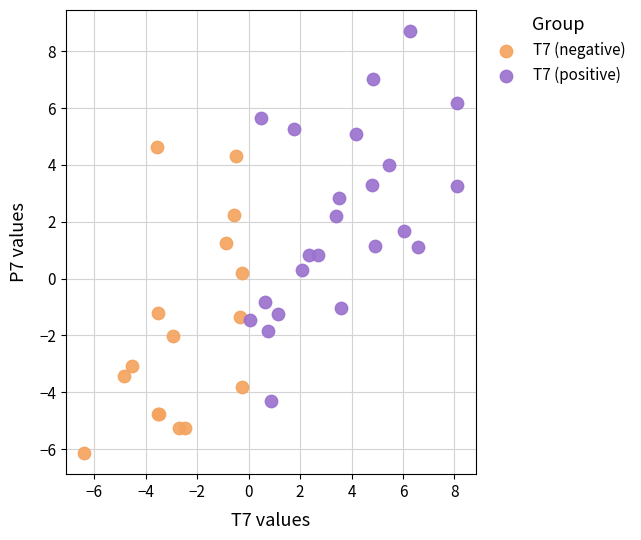

Which series reaches the minimum Y coordinate?

T7 (negative)